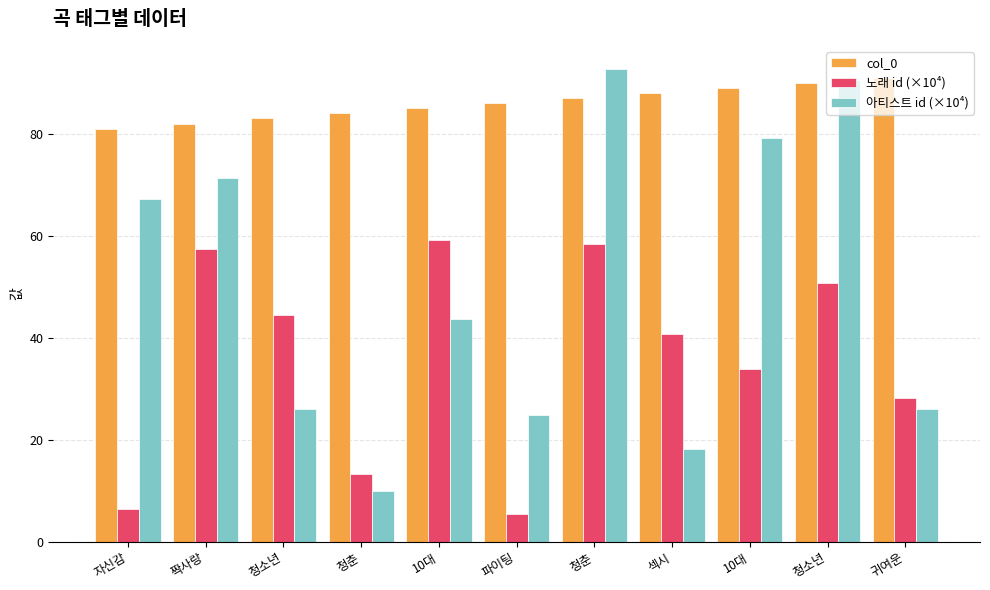

What is the sum of all col_0 values?

946.0